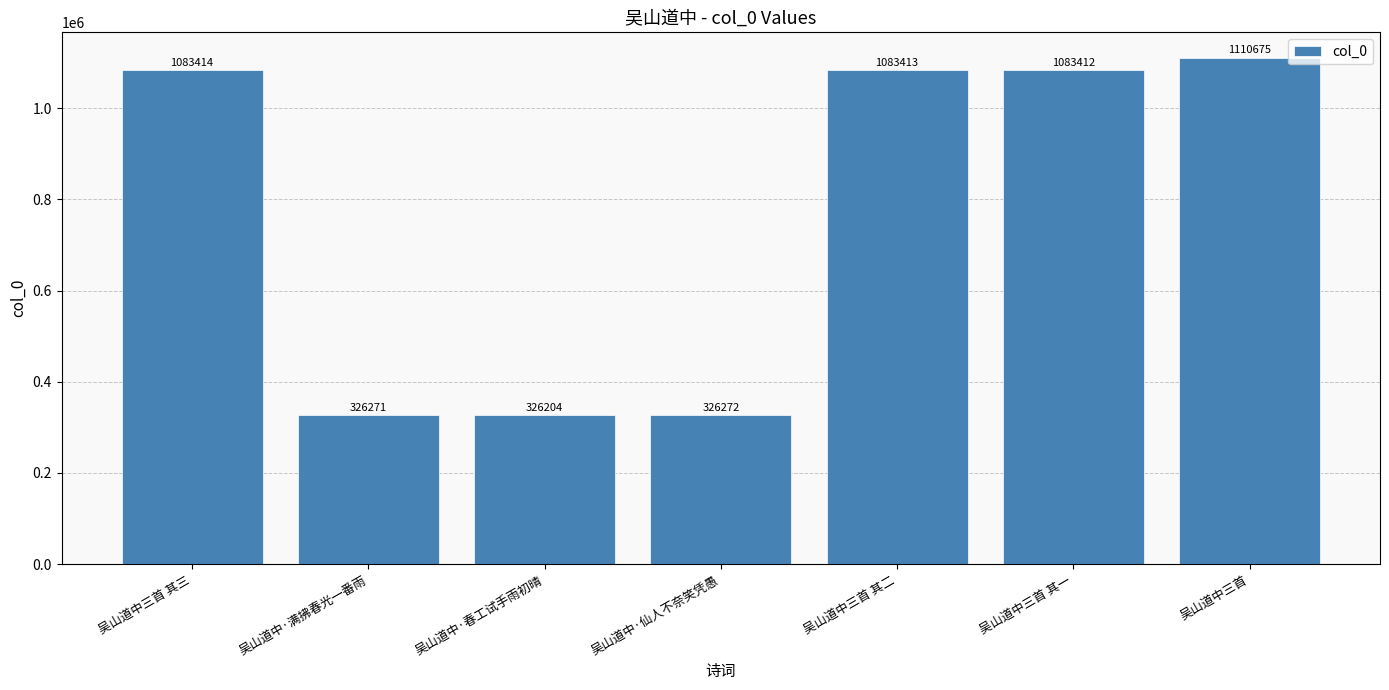

At which label does the data first exceed 1083412?

吴山道中三首 其三